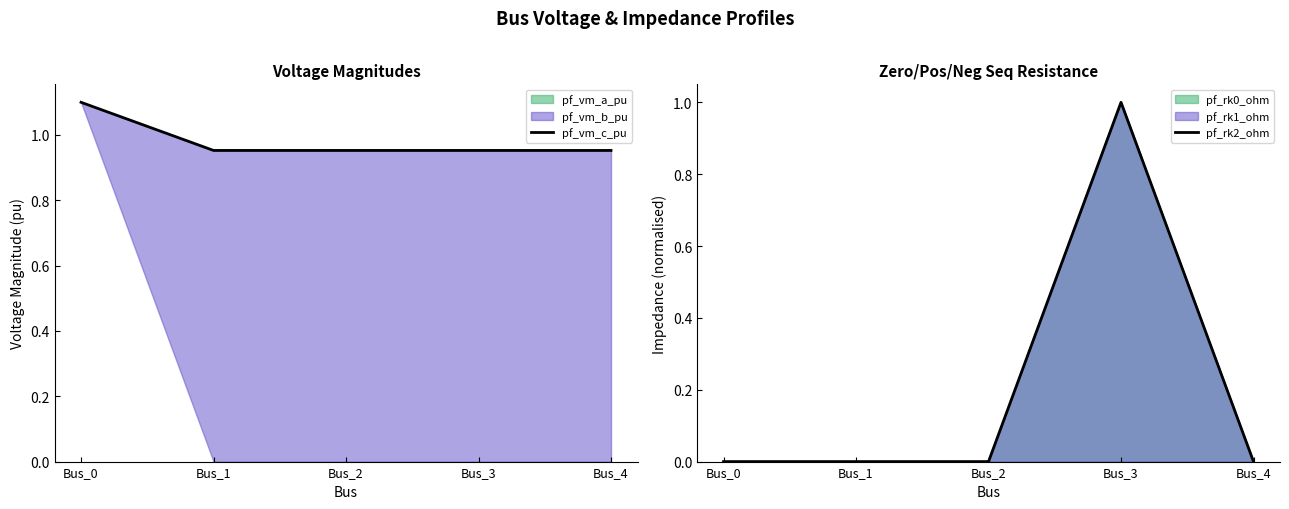

Count the pf_rk2_ohm values in the range 0 to 1.

5